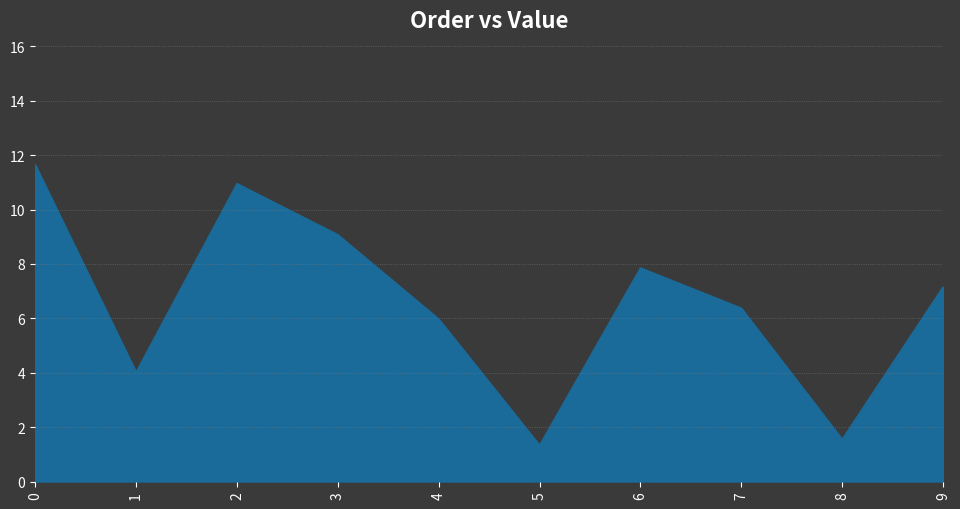

Does the chart have visible grid lines?

Yes